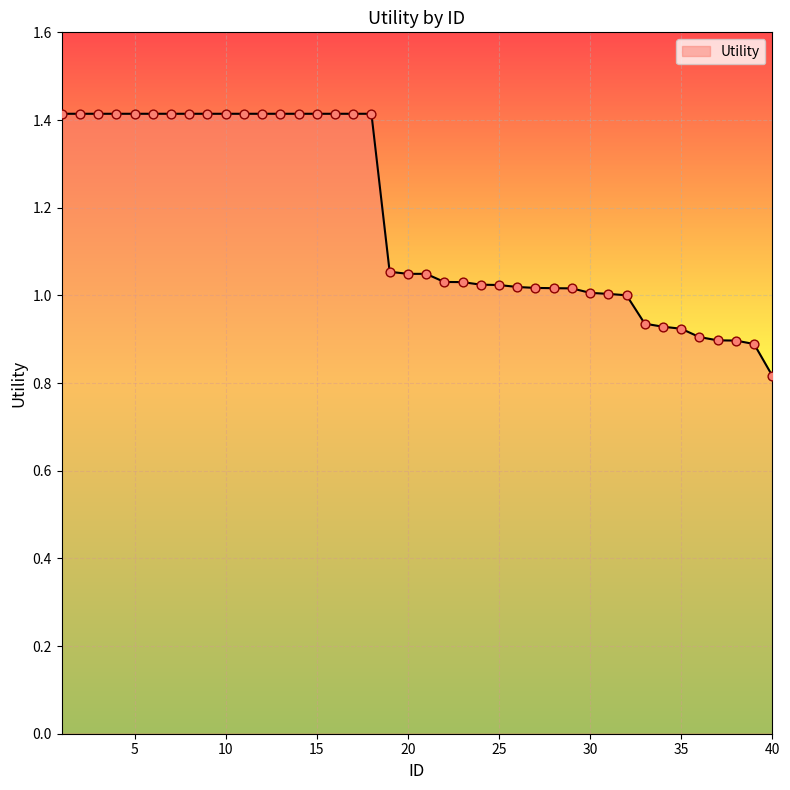

What is the greatest value displayed?

1.4